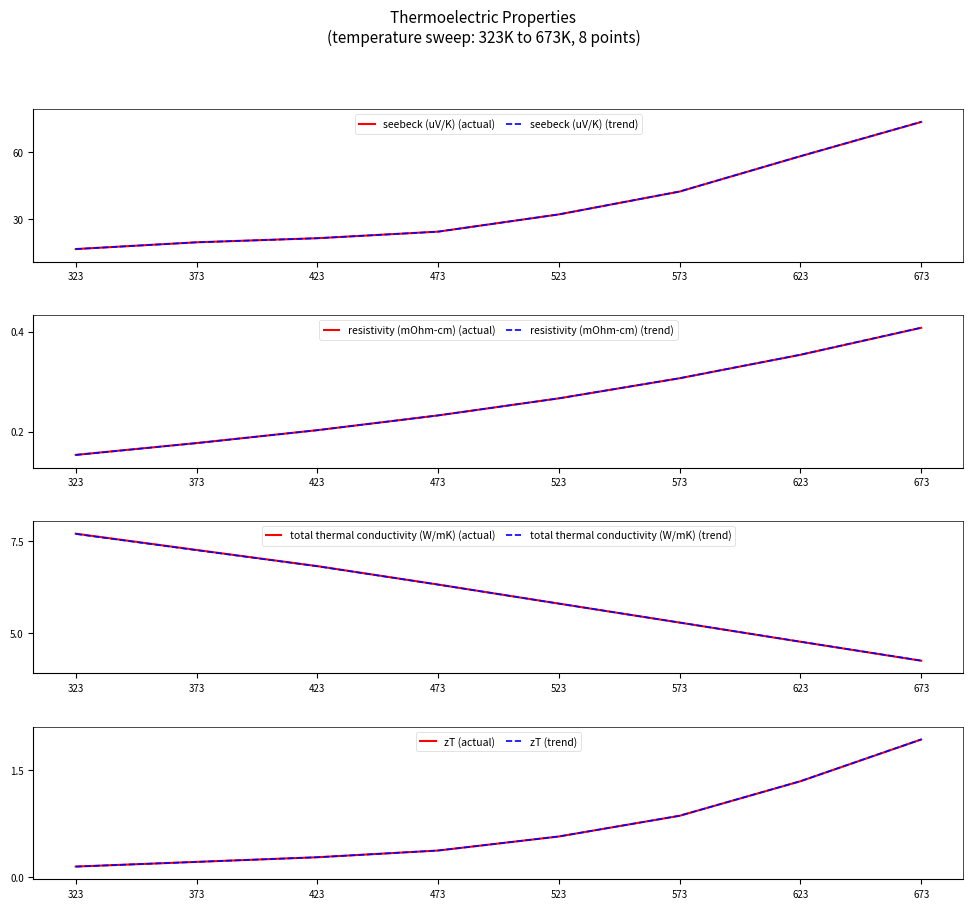

What are all the series names shown in the legend?

seebeck (uV/K), resistivity (mOhm-cm), total thermal conductivity (W/mK), zT